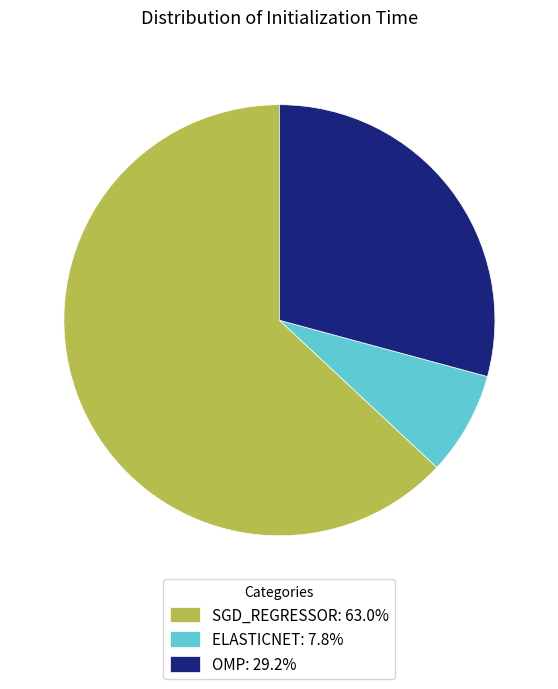

Is there any slice that represents more than half of the pie?

Yes